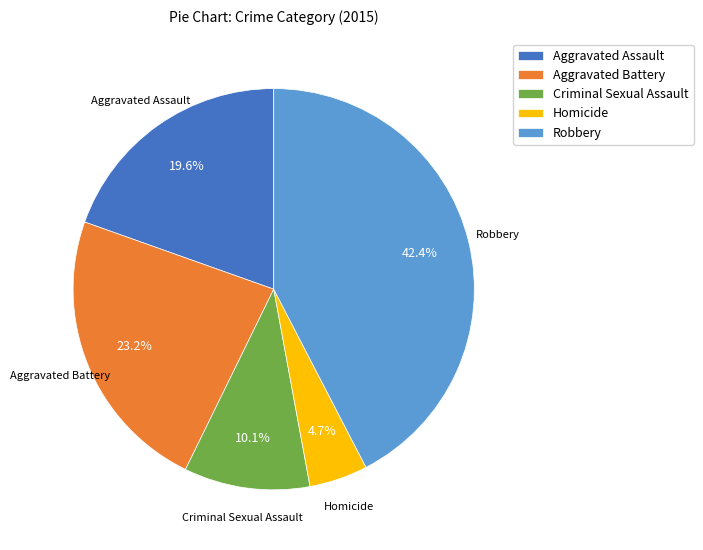

How many segments does this pie chart have?

5